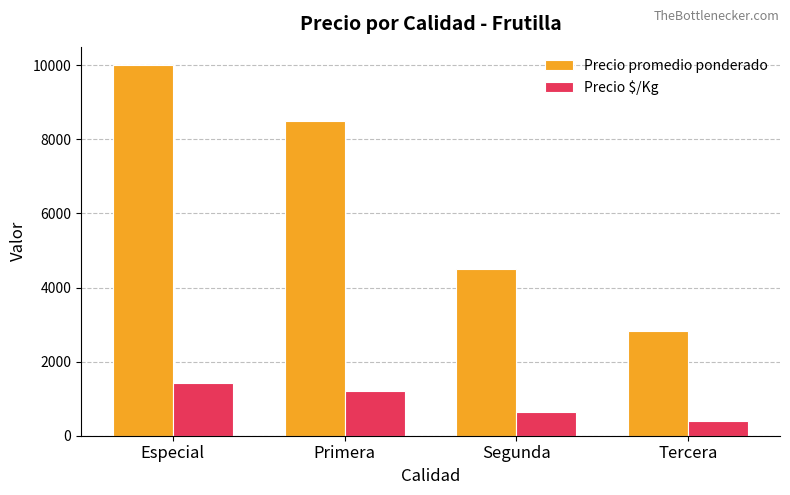

How many Precio $/Kg values are between 643 and 1429?

3